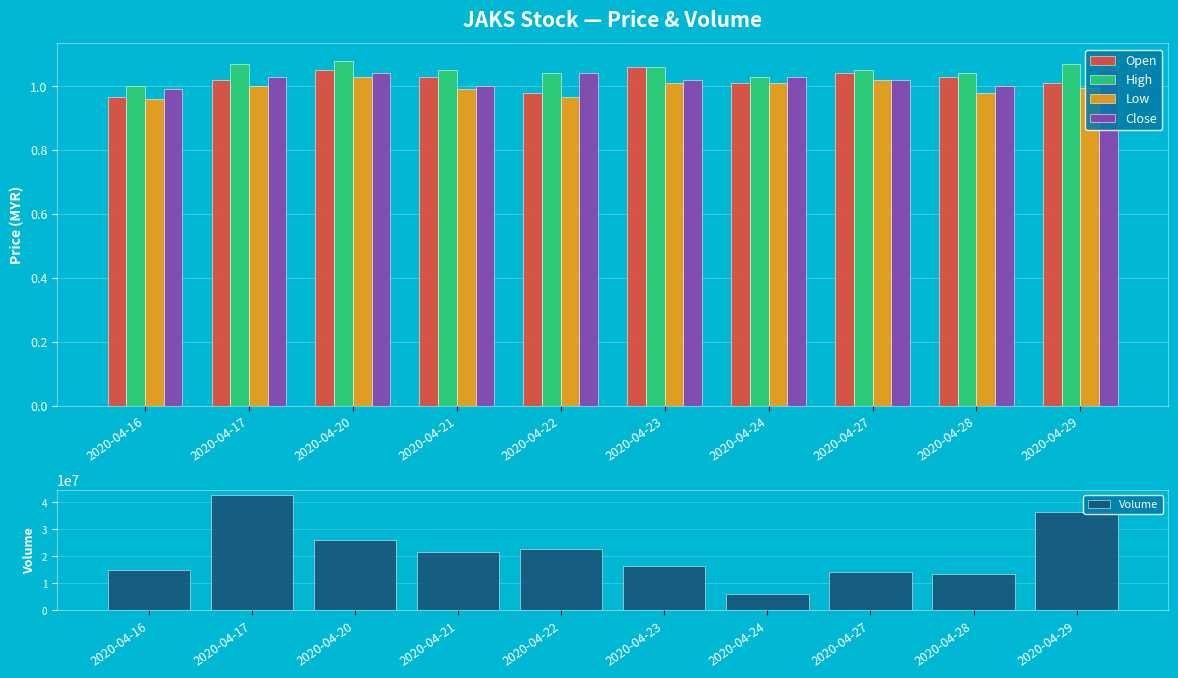

Is the value of Close at 2020-04-16 greater than the value of Open at 2020-04-23?

No